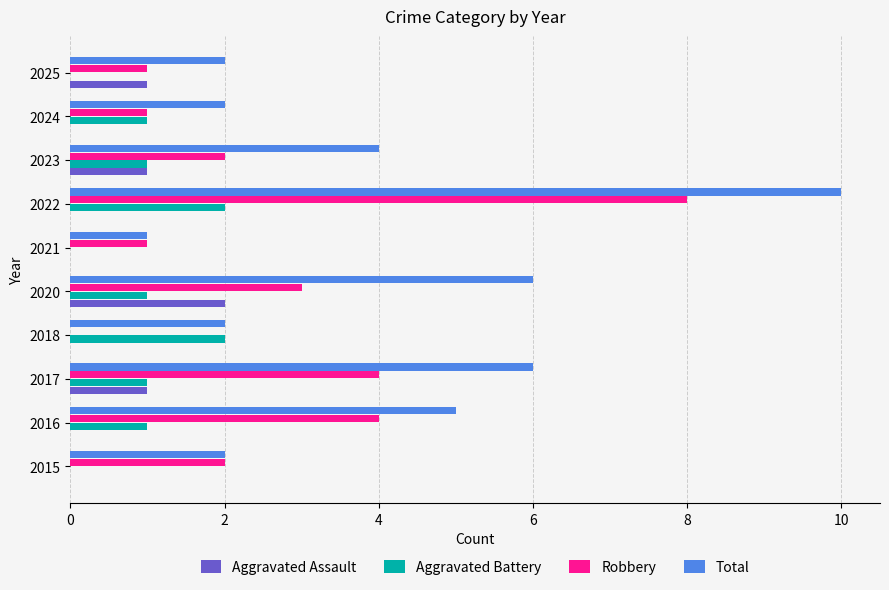

What is the highest value of the Total series?

10